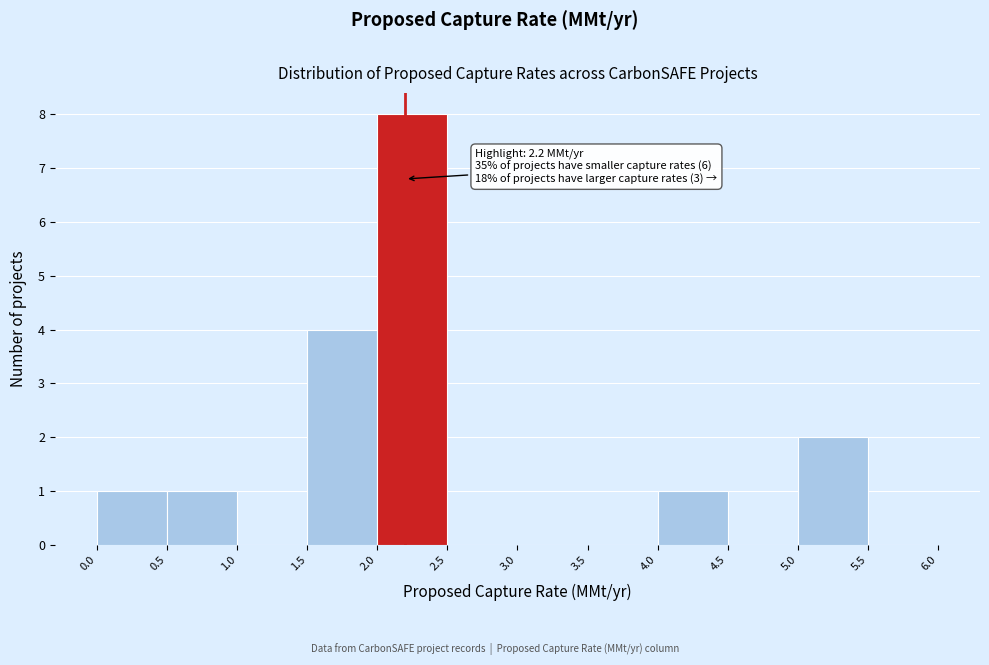

Over which range of the x-axis is the bar tallest?

2.0 to 2.5